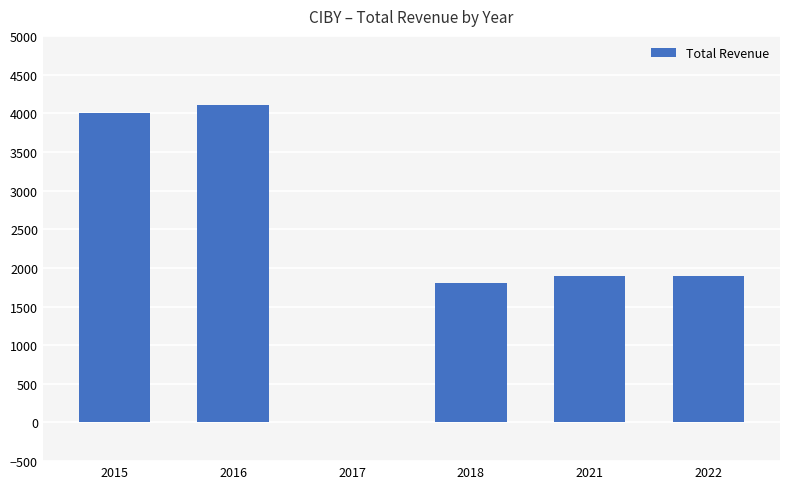

How many values are above zero?

5